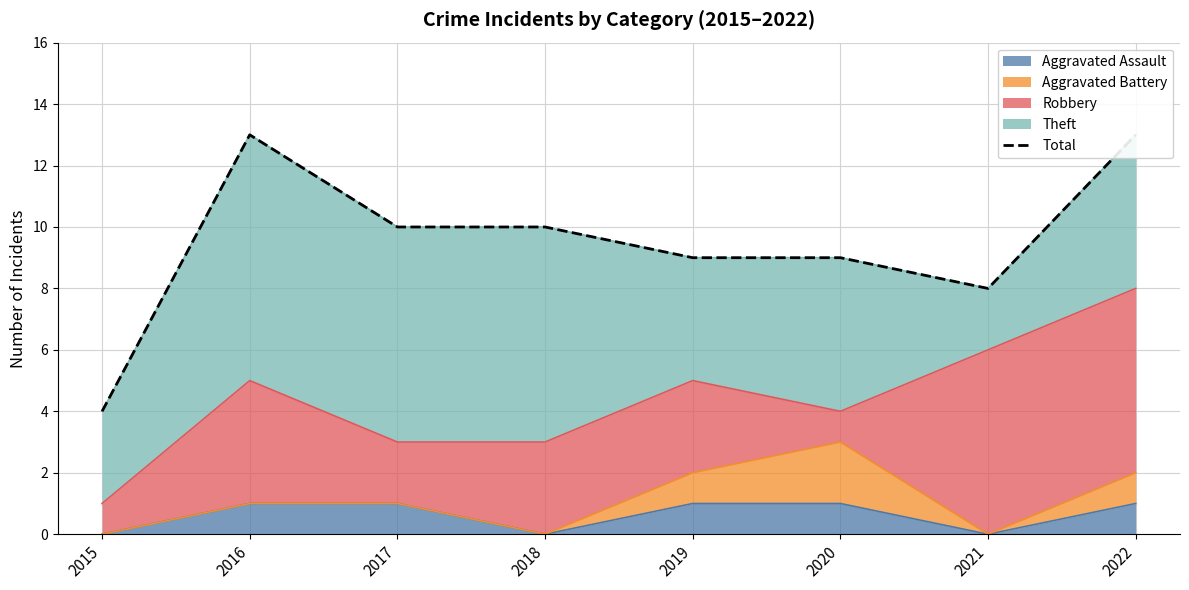

Reading left to right, list all the values displayed in this chart.

2015=4	2016=13	2017=10	2018=10	2019=9	2020=9	2021=8	2022=13